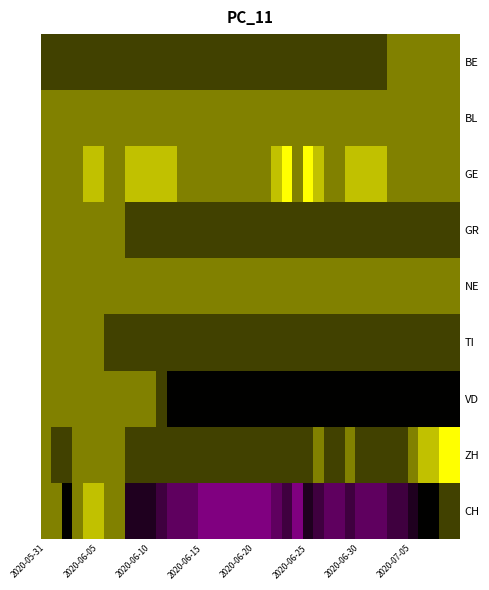

What is the minimum value shown in the chart?

-6